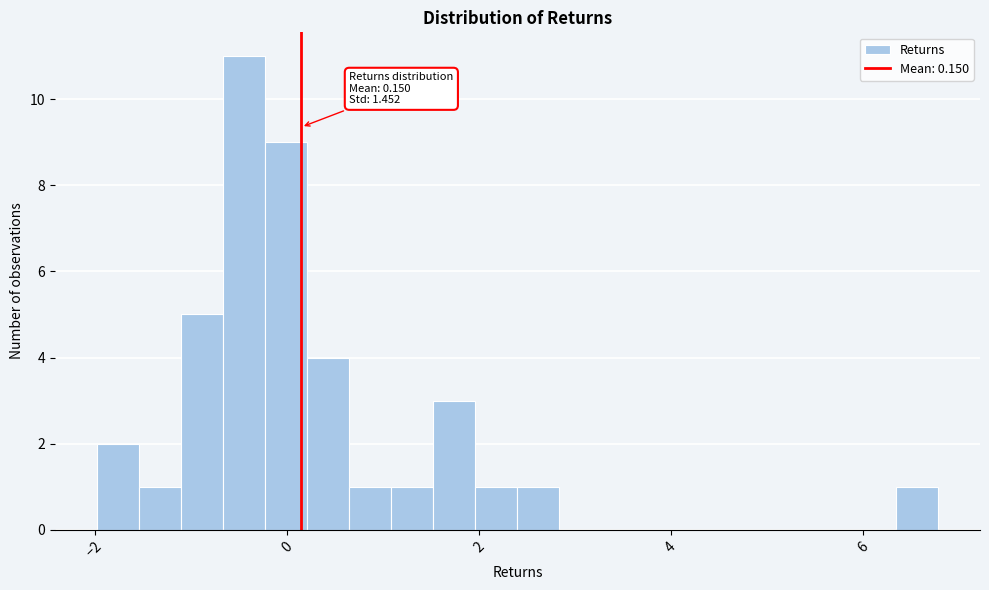

Read against the x-axis, roughly where is the centre of the tallest bar?

-0.4